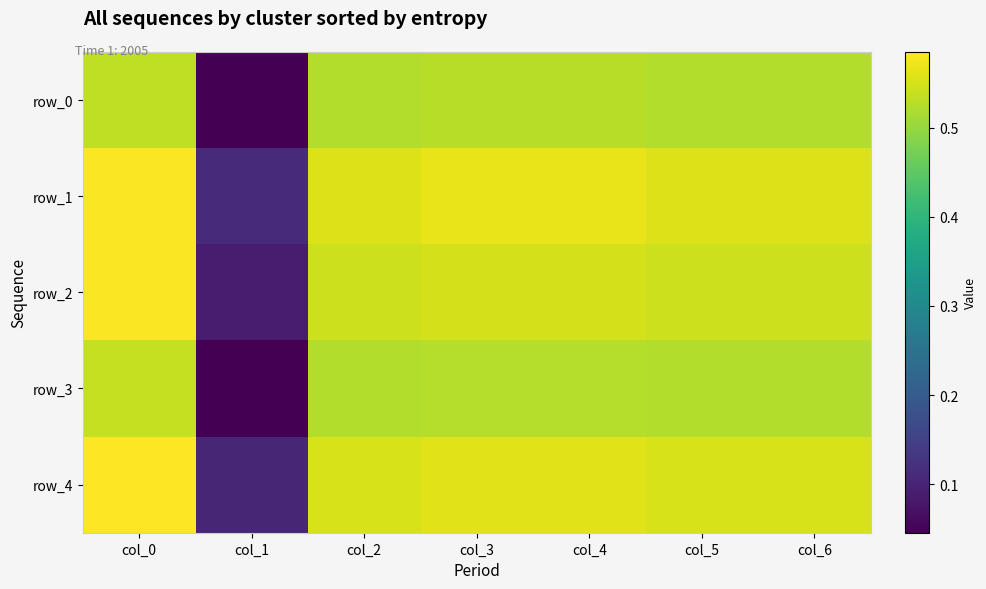

Between col_5 and col_6, which series saw the biggest shift?

row_0